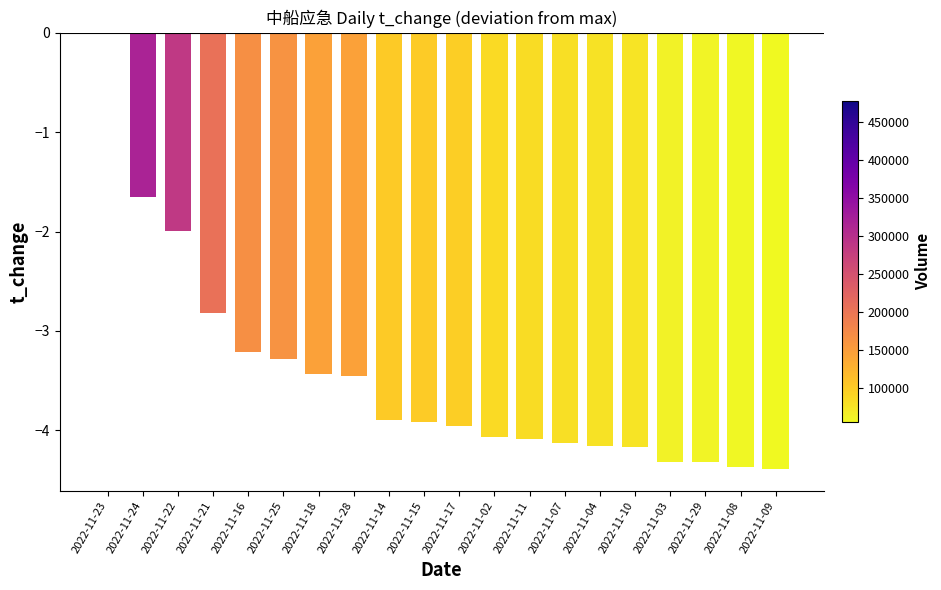

Which category has the highest value across all series?

2022-11-23